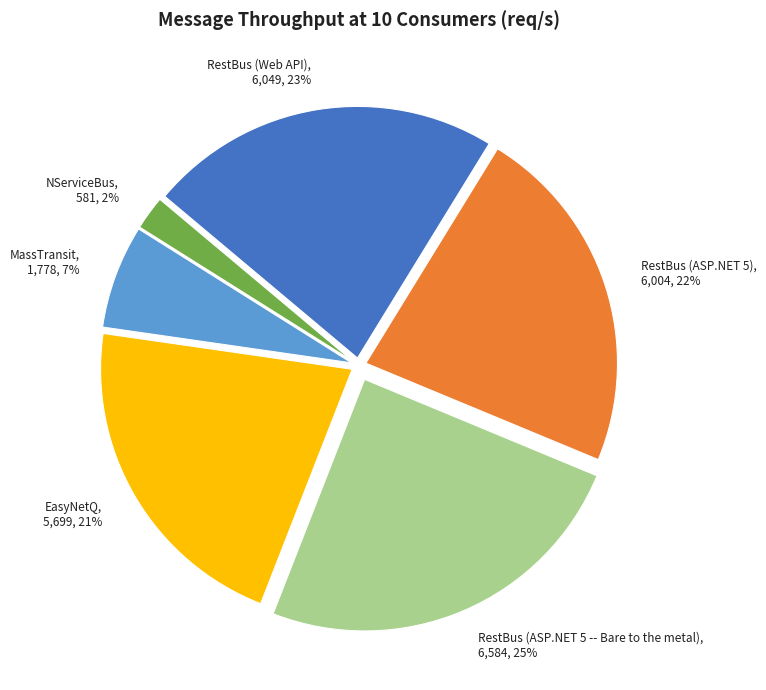

True or false: RestBus (Web API) accounts for 29% of the total.

False